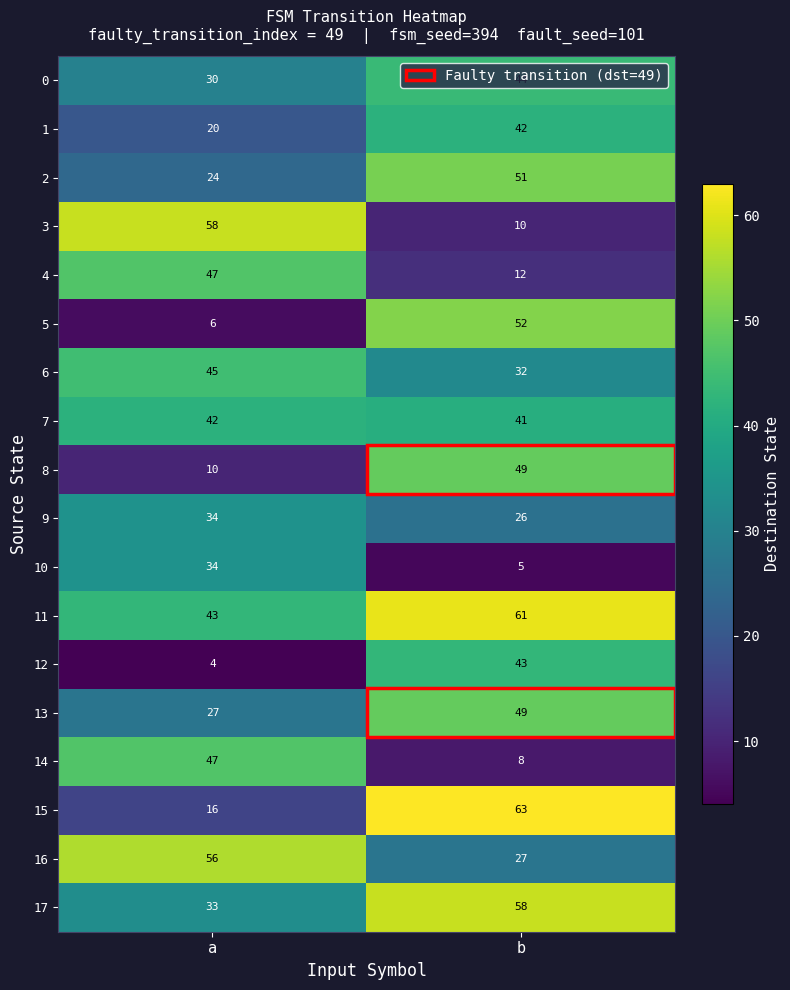

Rank the categories by 9 value from lowest to highest.

b, a